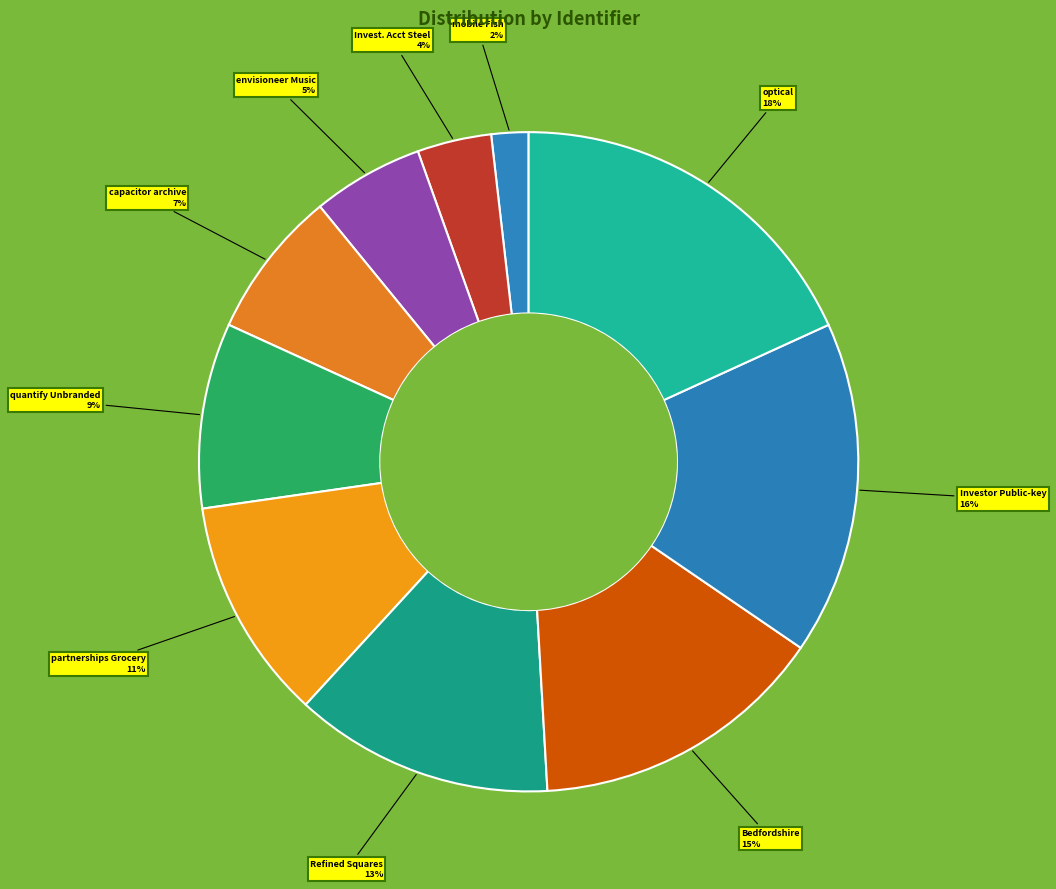

True or false: envisioneer Music accounts for 5% of the total.

True